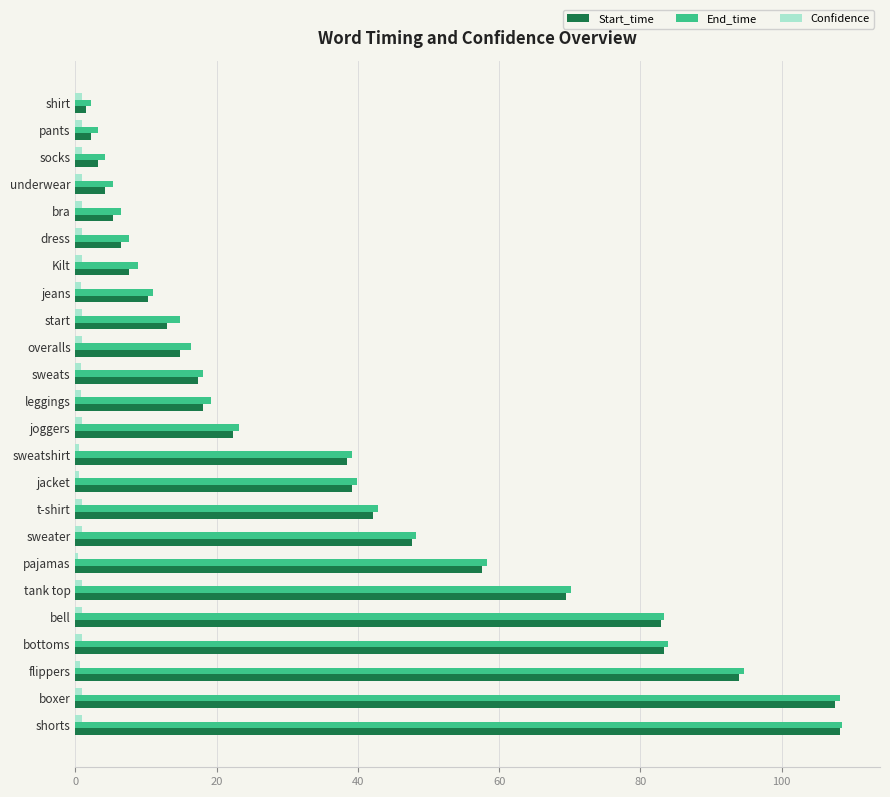

Is it true that End_time equals 6.5 at bra?

True